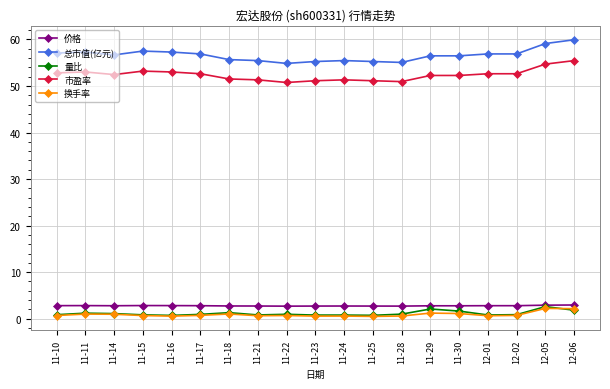

How many data points does each series have?

19